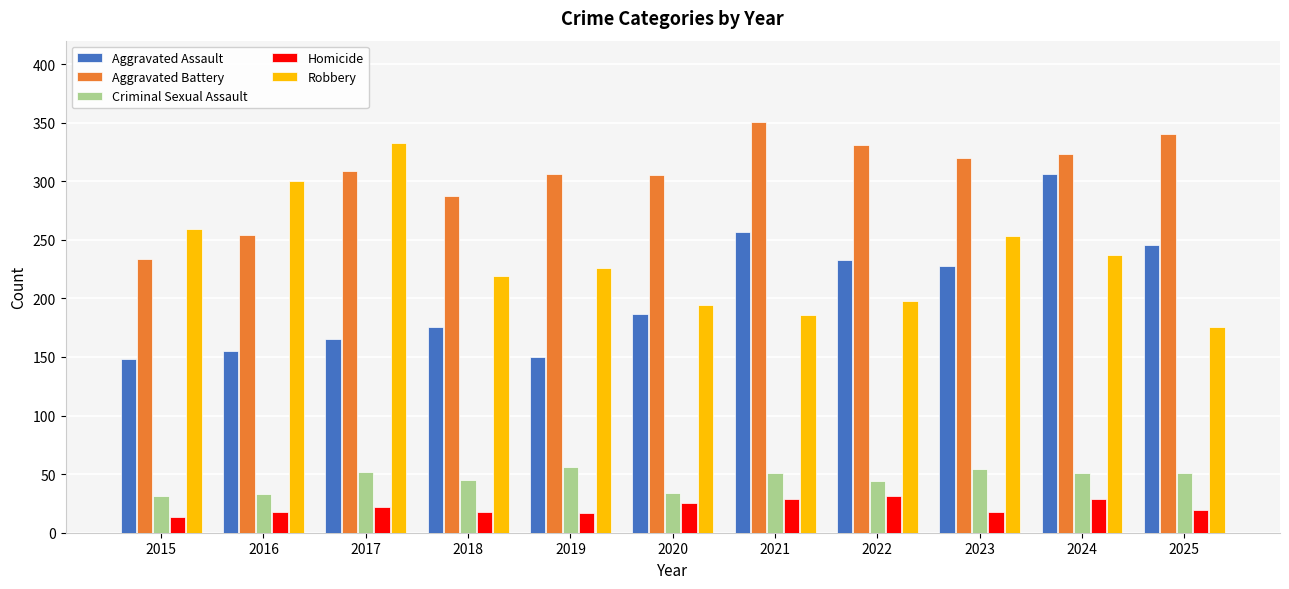

What is the average value of the Homicide series?

22